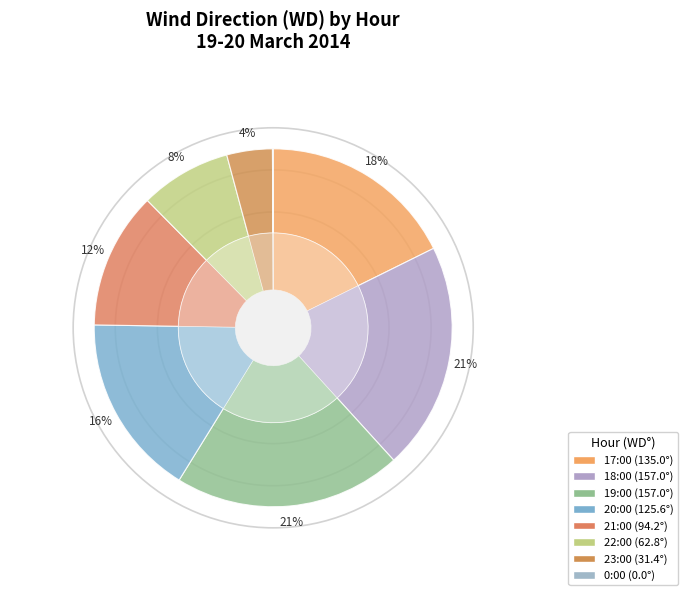

To the nearest percent, what is the combined percentage of 0:00 and 17:00?

18%